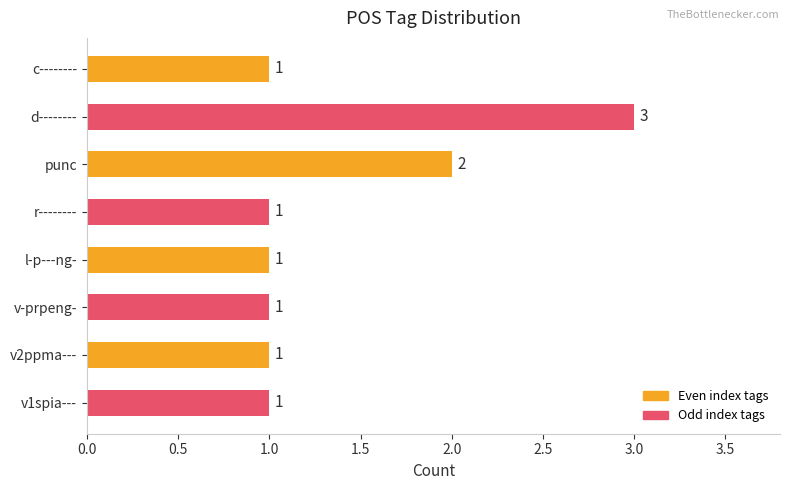

Approximately how many times larger is the value at c-------- compared to l-p---ng-?

1.0